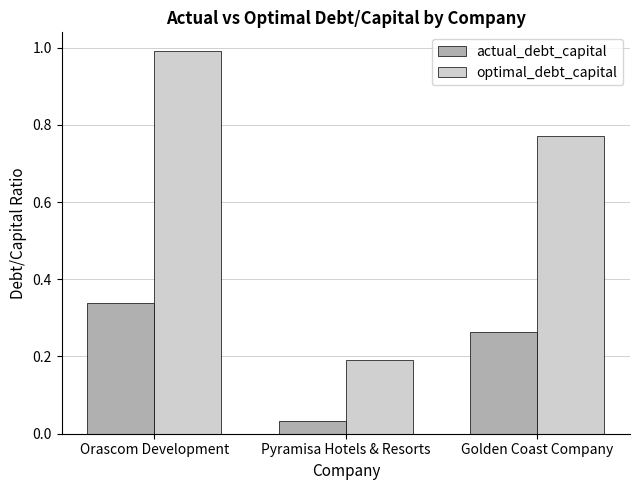

Where is actual_debt_capital nearest to the value 0?

Pyramisa Hotels & Resorts